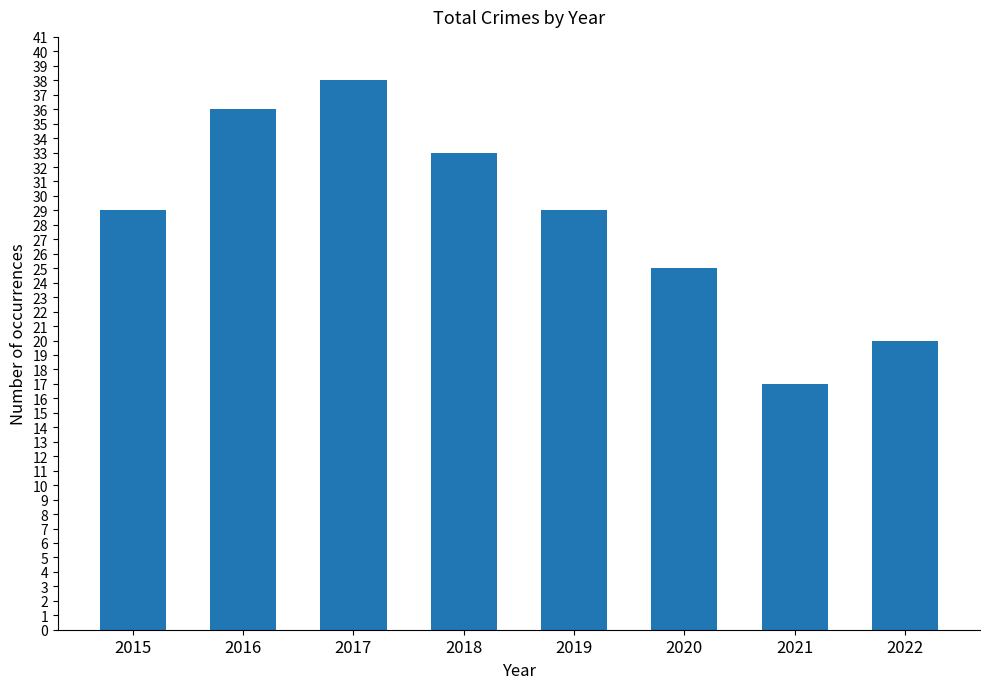

The value at 2020 is 25. True or false?

True